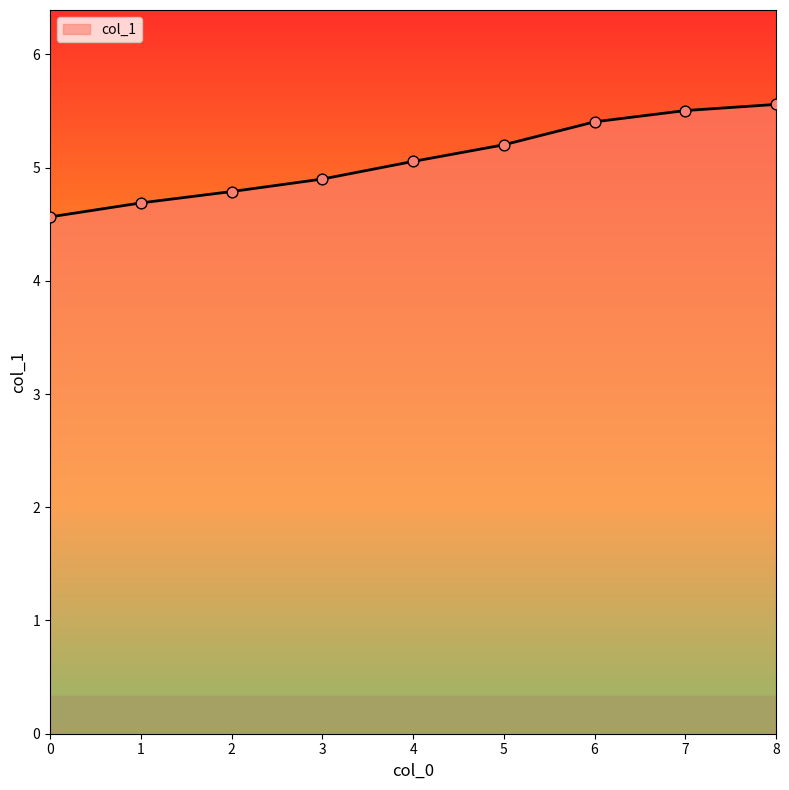

What is the ratio of the value at 4 to the value at 5?

1.0